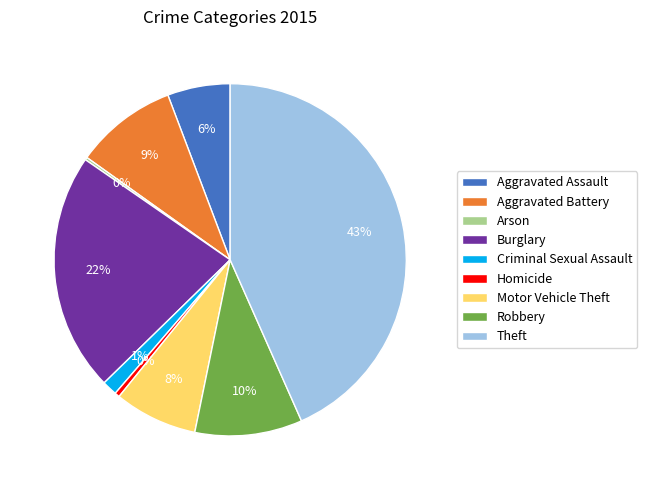

Do Aggravated Assault and Criminal Sexual Assault together represent more than half of the pie?

No